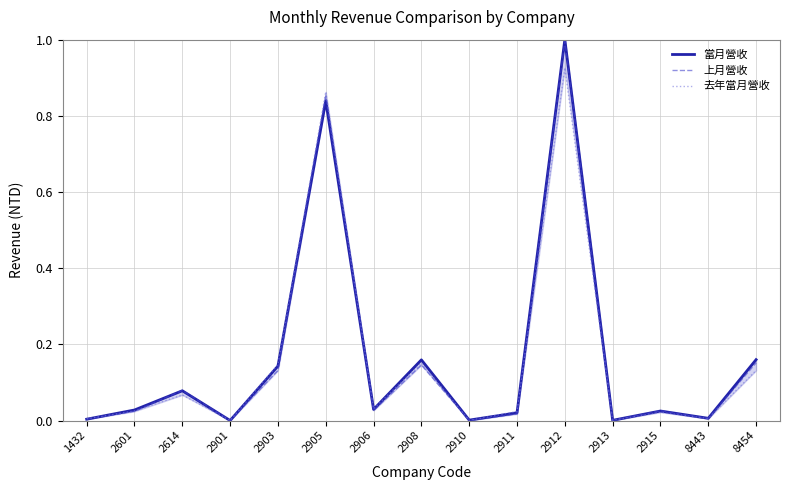

Which has a higher value, 2901 or 2601?

2601